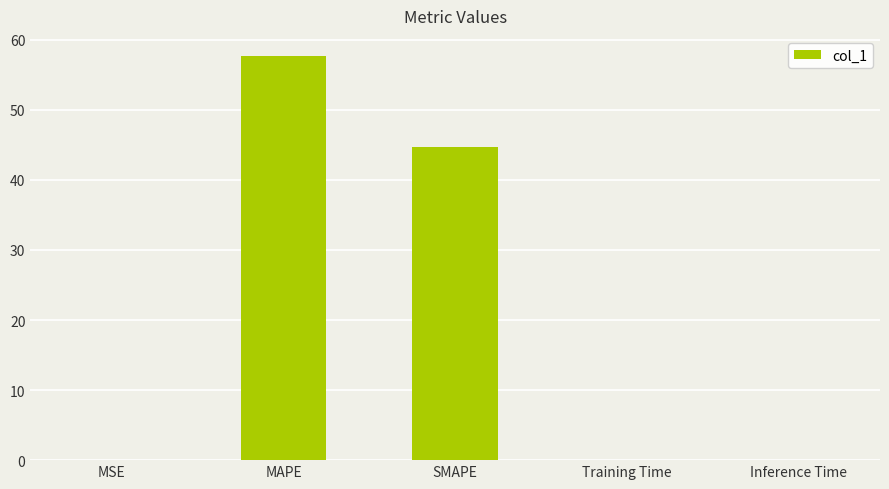

What is the sum of the values at MAPE and SMAPE?

102.4